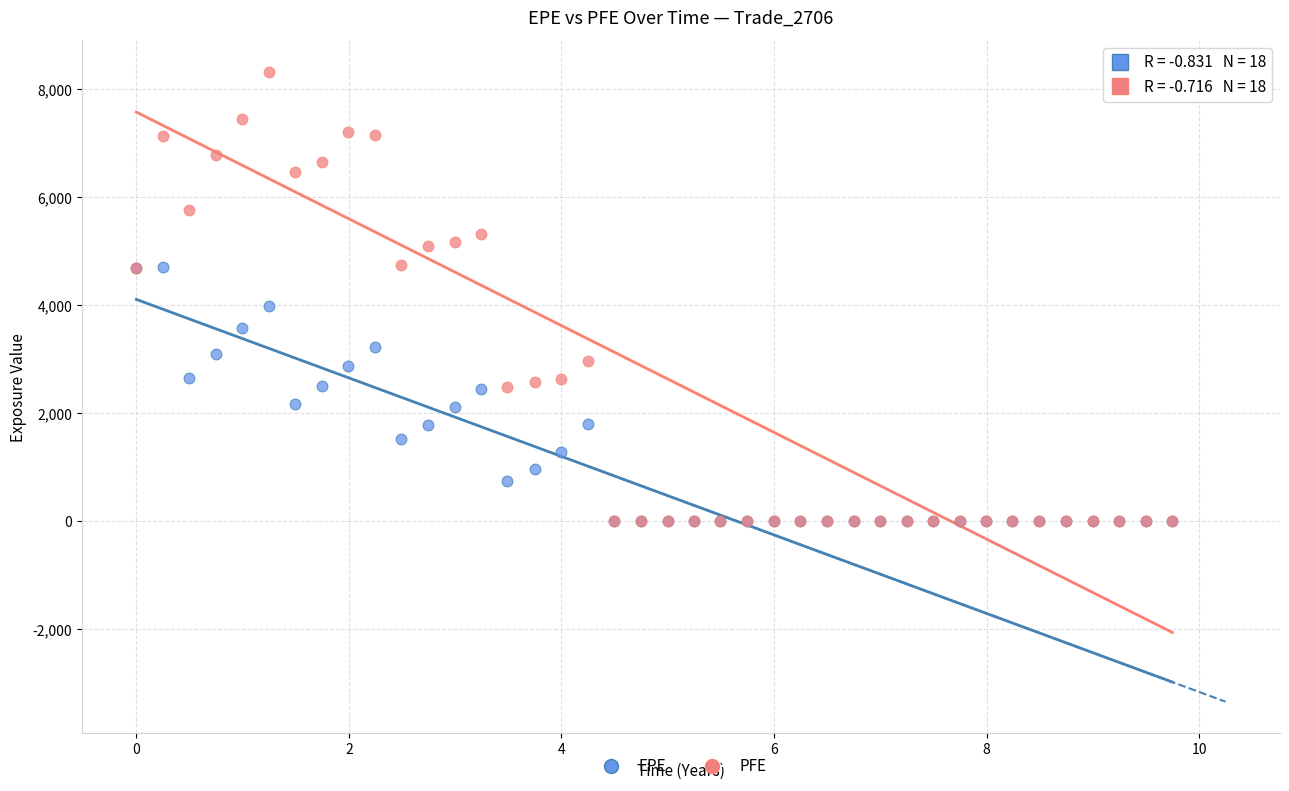

Which series has the largest Y range (max minus min)?

PFE